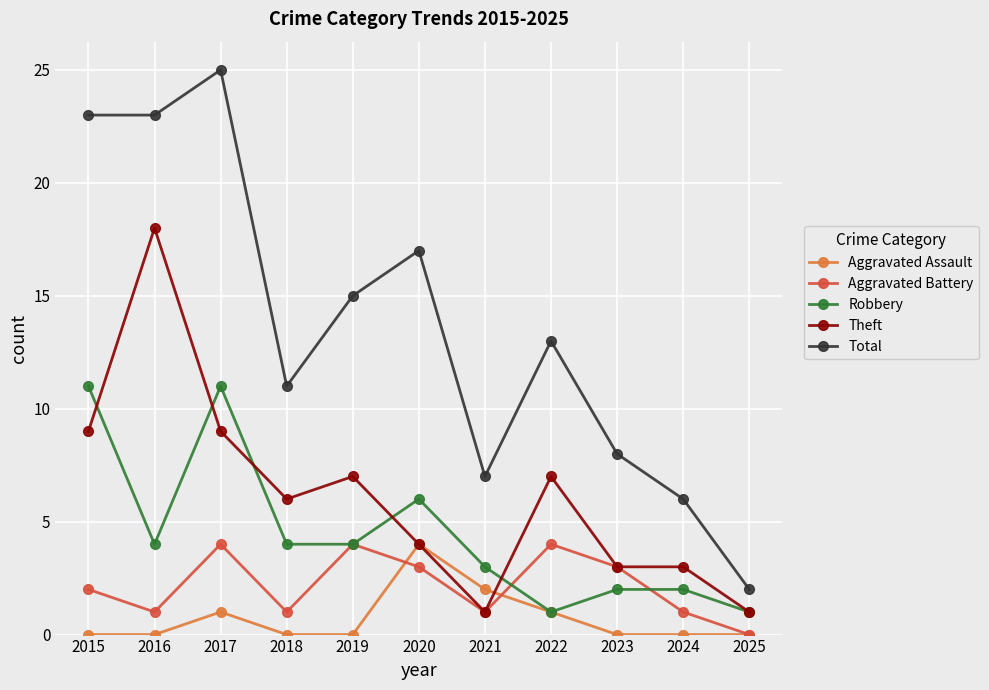

Count the number of categories in the chart.

11